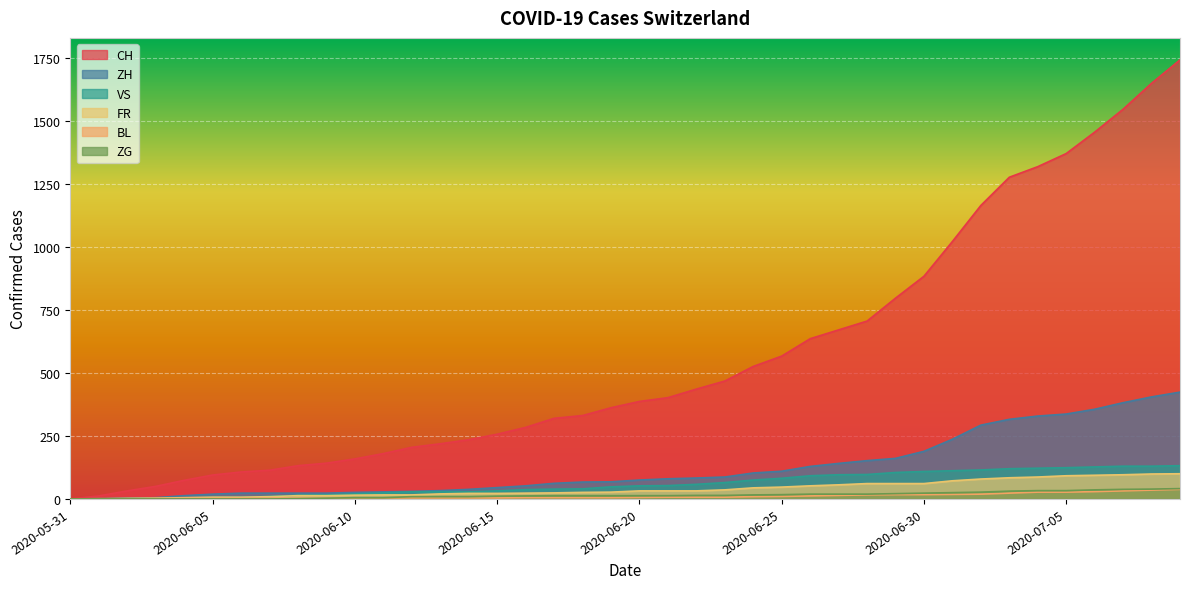

What value does the VS series have at 2020-06-18?

40